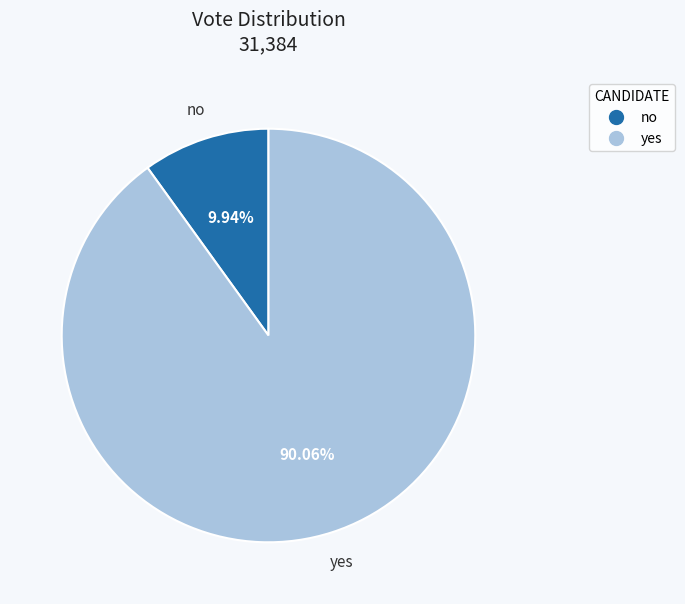

Which category has the smallest portion of the pie?

no